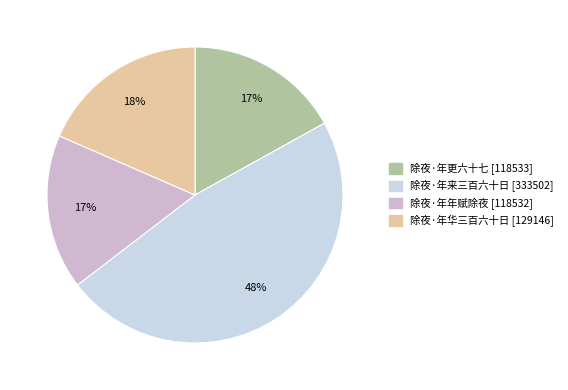

True or false: 除夜·年来三百六十日 accounts for 39% of the total.

False